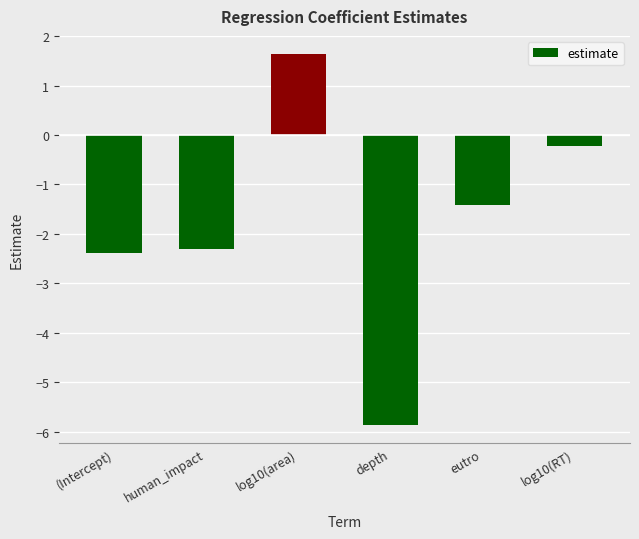

How many values are below zero?

5